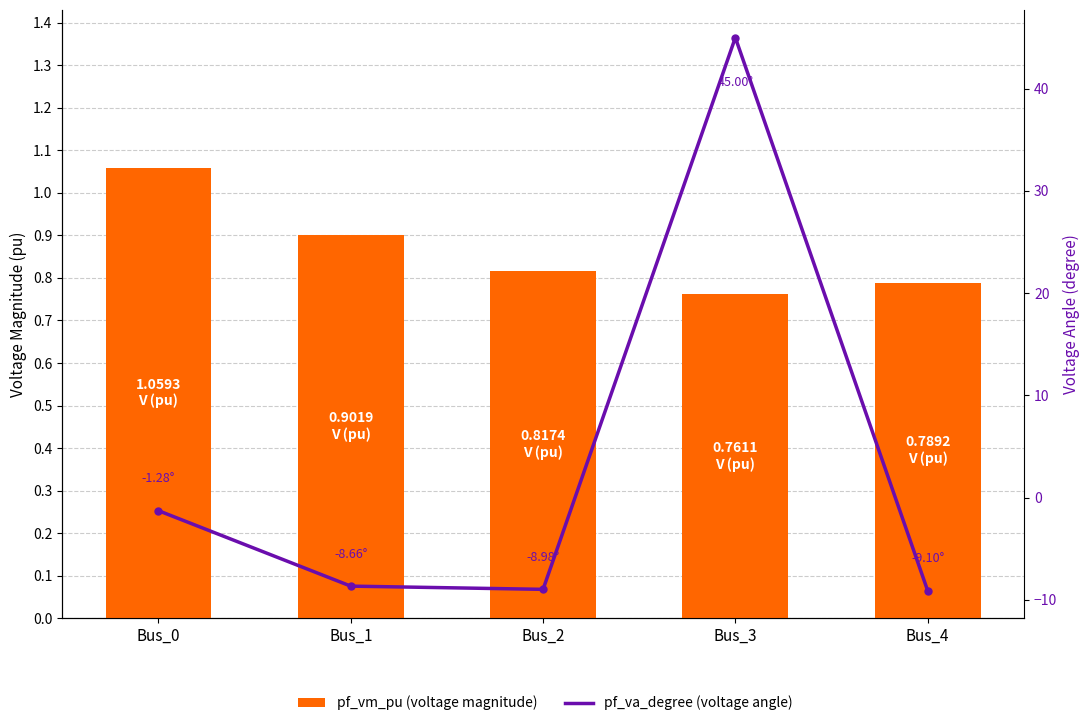

What are all the series names shown in the legend?

pf_vm_pu (voltage magnitude), pf_va_degree (voltage angle)